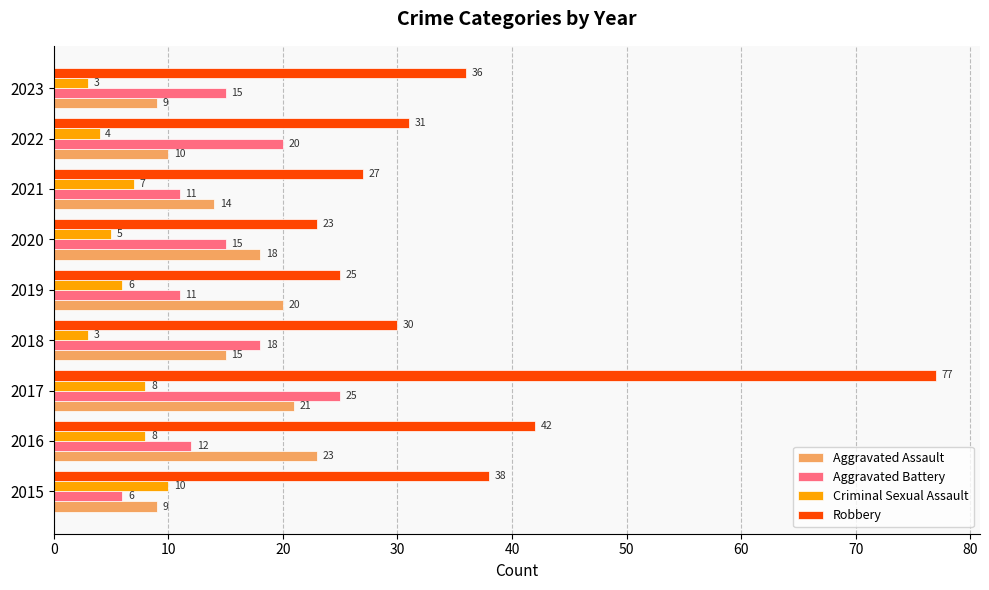

List the series in order of their peak value, highest first.

Robbery, Aggravated Battery, Aggravated Assault, Criminal Sexual Assault